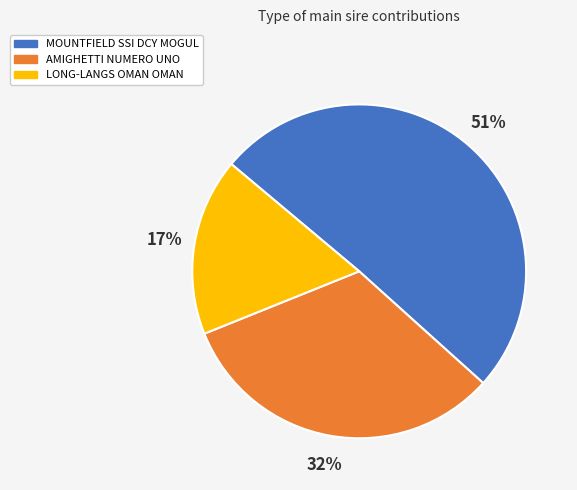

Rank the categories by value from lowest to highest.

LONG-LANGS OMAN OMAN, AMIGHETTI NUMERO UNO, MOUNTFIELD SSI DCY MOGUL